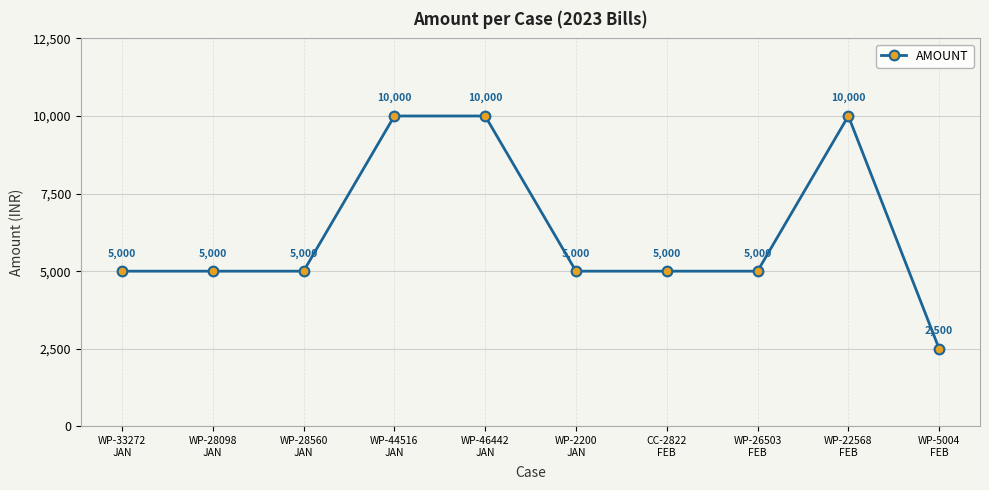

Count the number of categories in the chart.

10